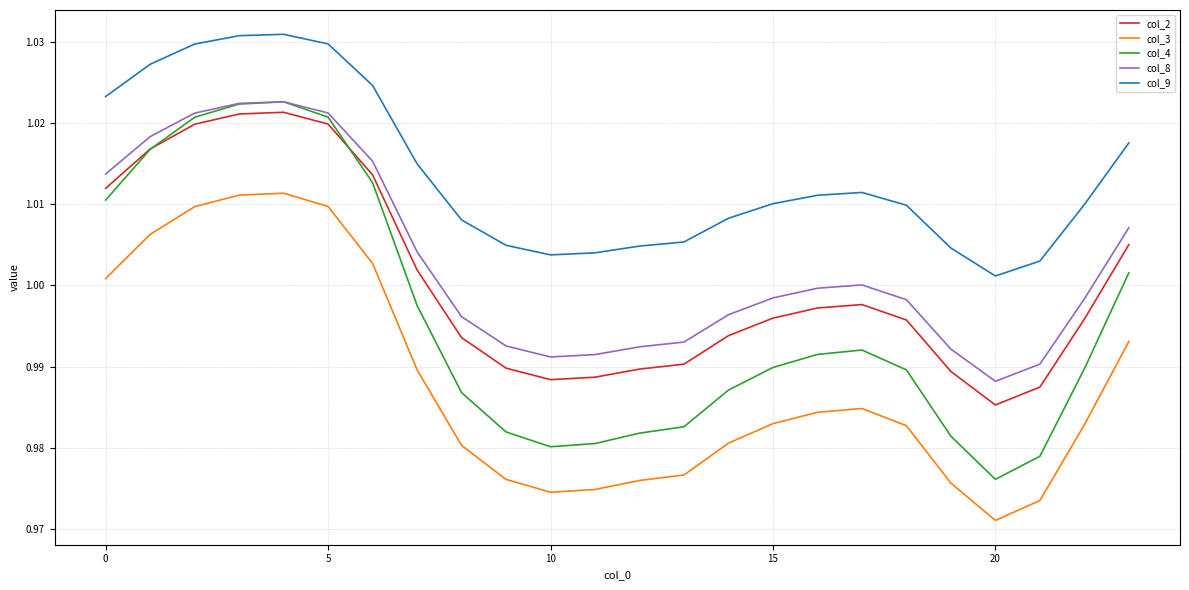

In col_4, how many points are higher than both neighbors (excluding endpoints)?

2